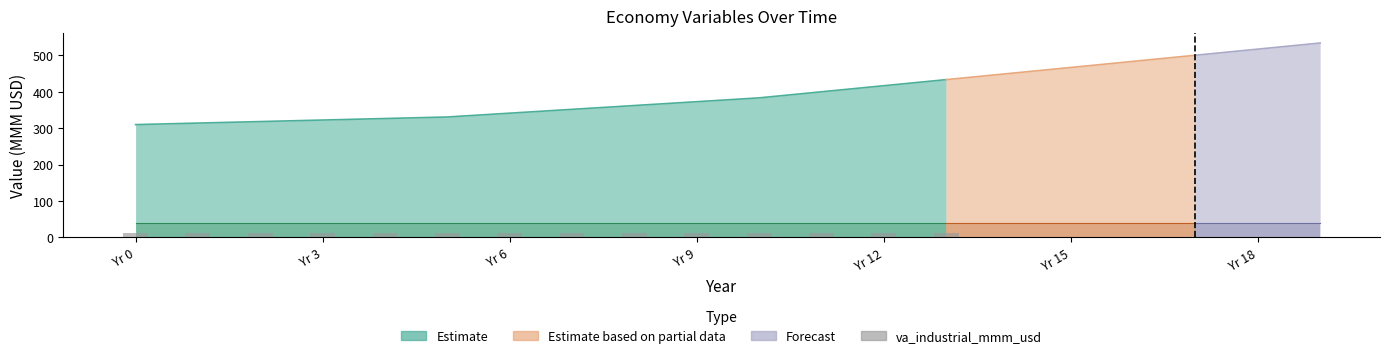

The value of gdp_mmm_usd at 14 is 450.1. True or false?

True